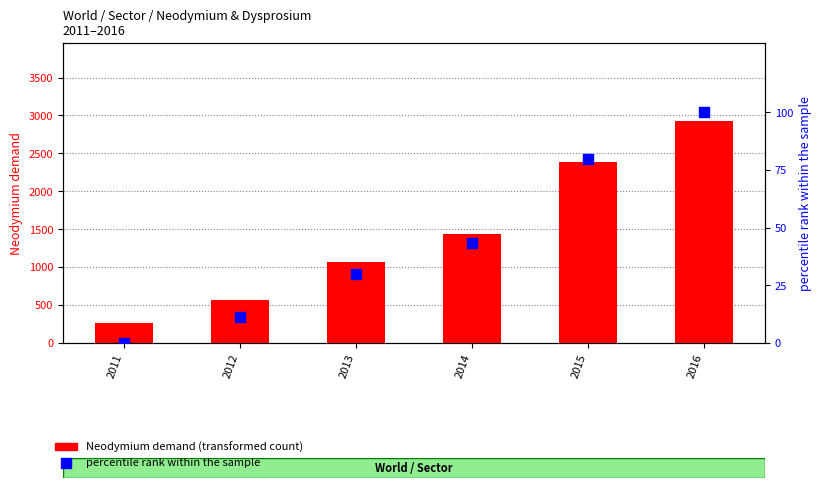

Which series contains the highest Y value?

Neodymium demand (kt)